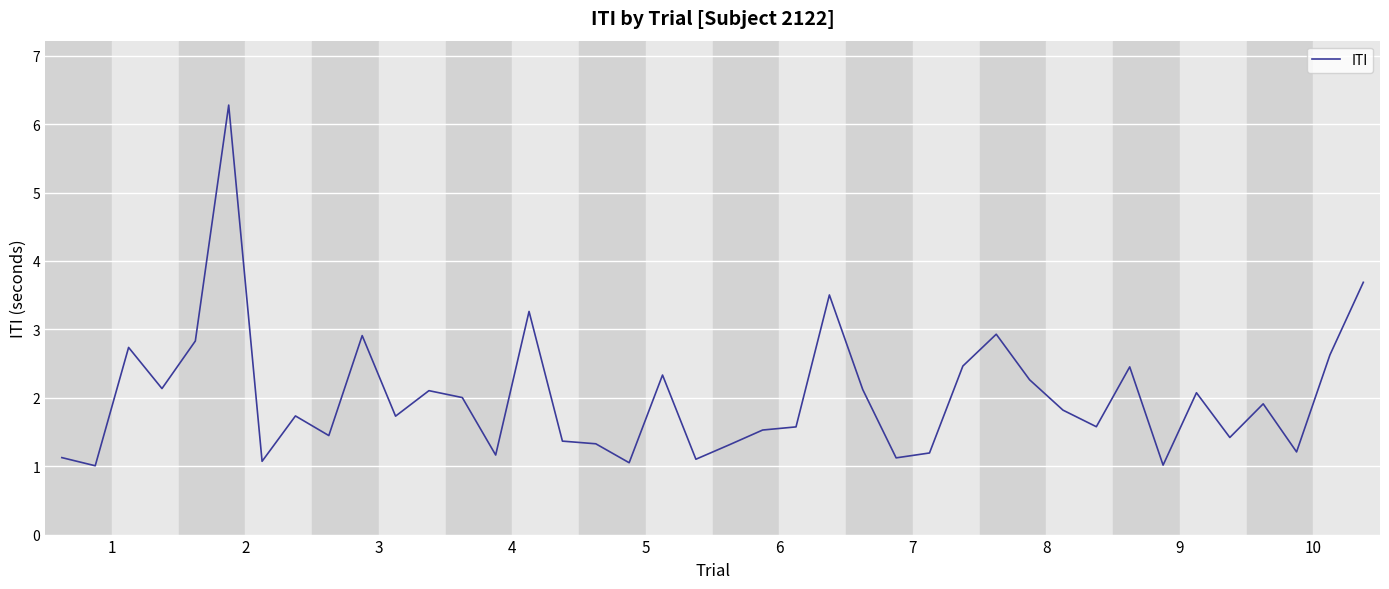

Does the chart display data point markers on the line(s)?

No